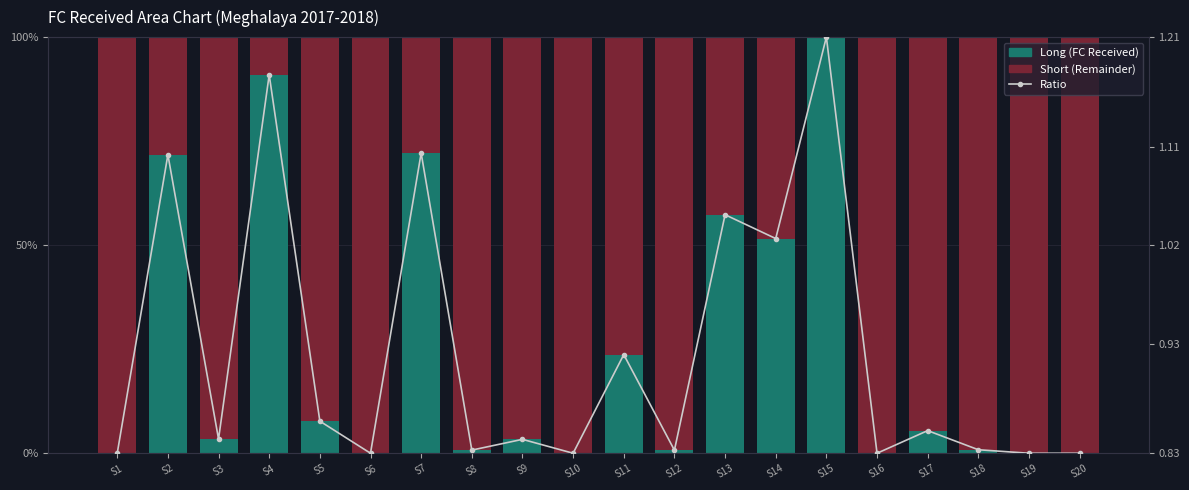

True or false: Long (FC Received) has a value of 0.8 at S18.

True